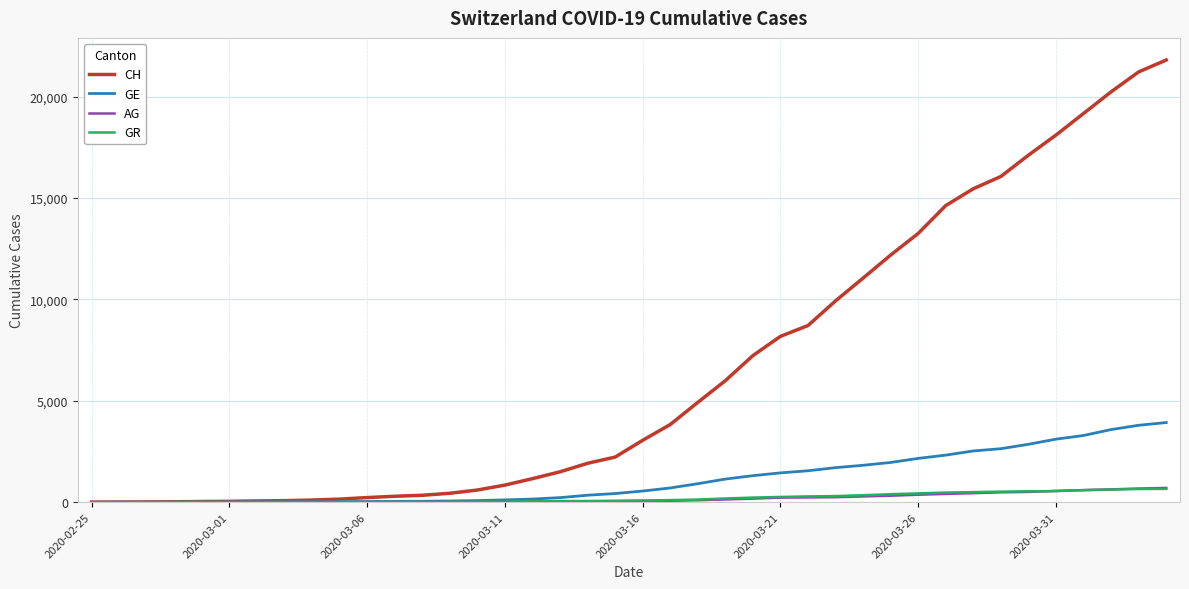

Which series has the largest total across all categories?

CH